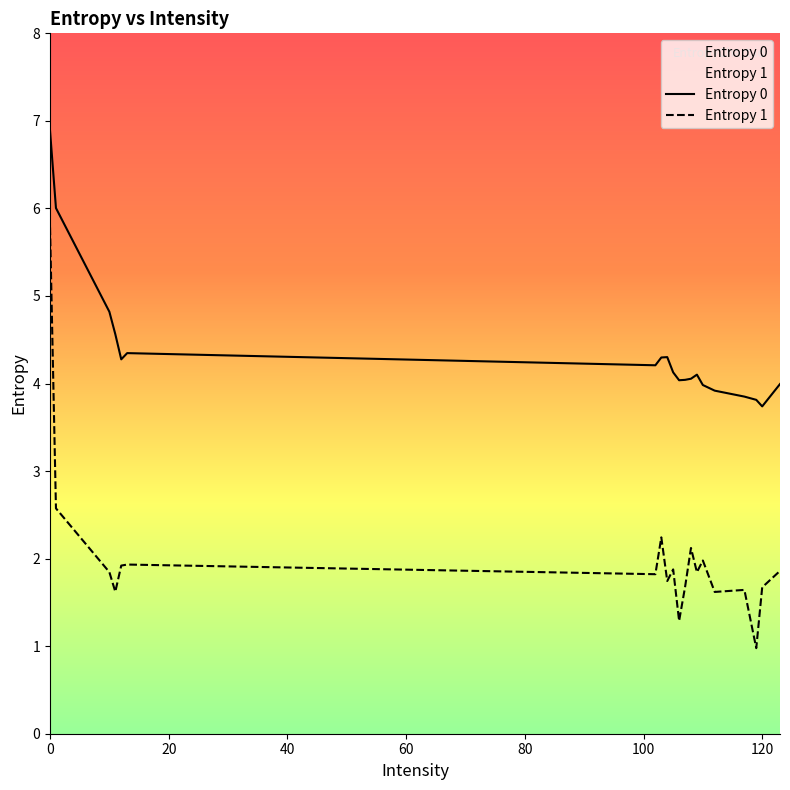

List the series in order of their peak value, lowest first.

Entropy 1, Entropy 0